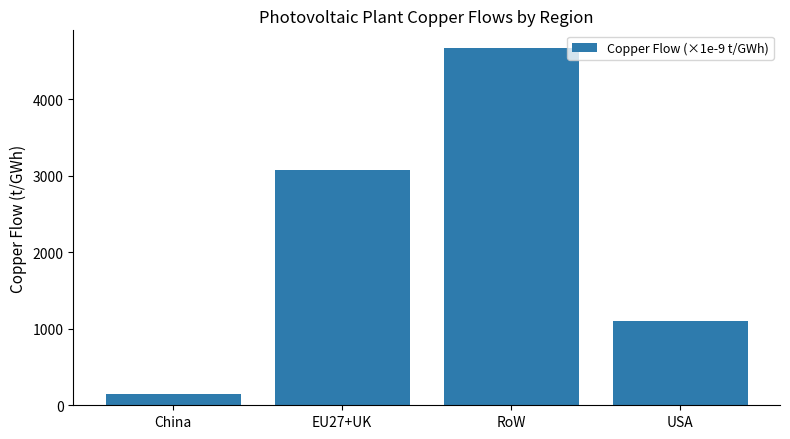

What is the value of the 3rd bar from the left?

4667.9